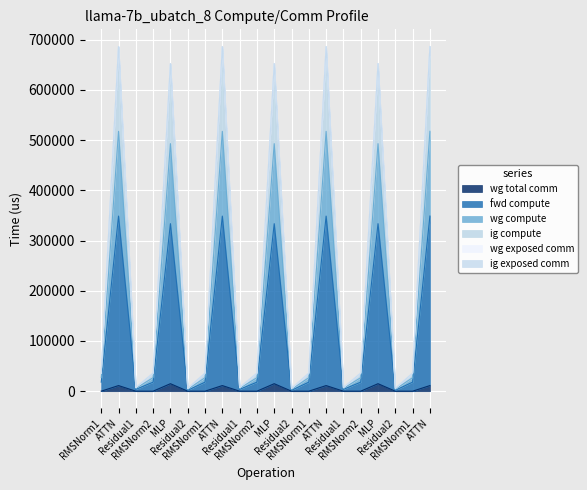

What is the value of the wg total comm point at the 20th from the left?

11160.8